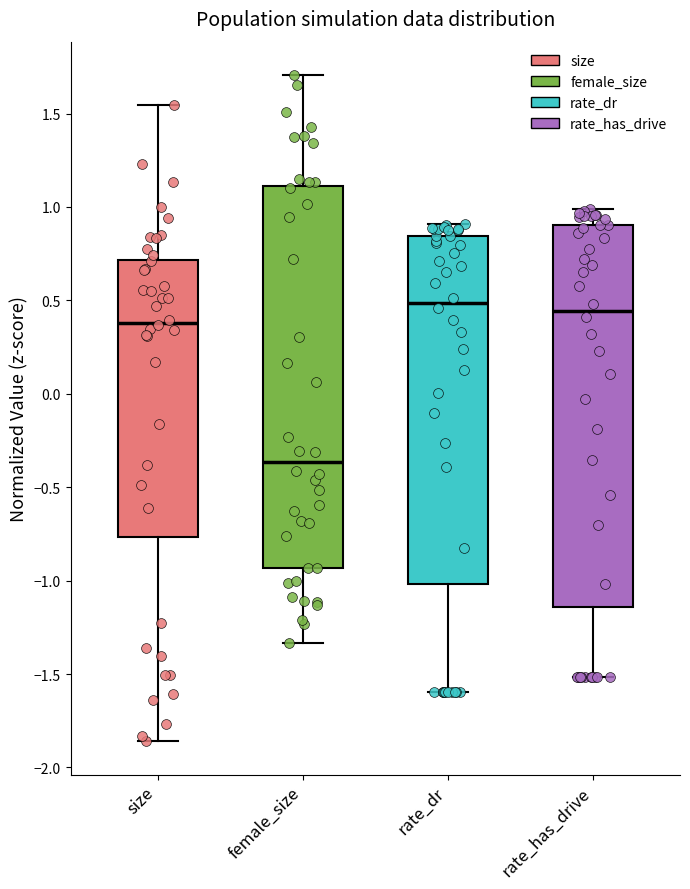

Reading left to right, transcribe this box plot: for each box, give where its median line is, the range the box spans, and where its two whiskers end, as read against the y-axis. The values are not printed on the chart, so give them approximately, as read against the axis.

size: median 0.40, box -0.75 to 0.70, whiskers -1.85 to 1.55
female_size: median -0.35, box -0.95 to 1.10, whiskers -1.35 to 1.70
rate_dr: median 0.50, box -1.00 to 0.85, whiskers -1.60 to 0.90
rate_has_drive: median 0.45, box -1.15 to 0.90, whiskers -1.50 to 1.00